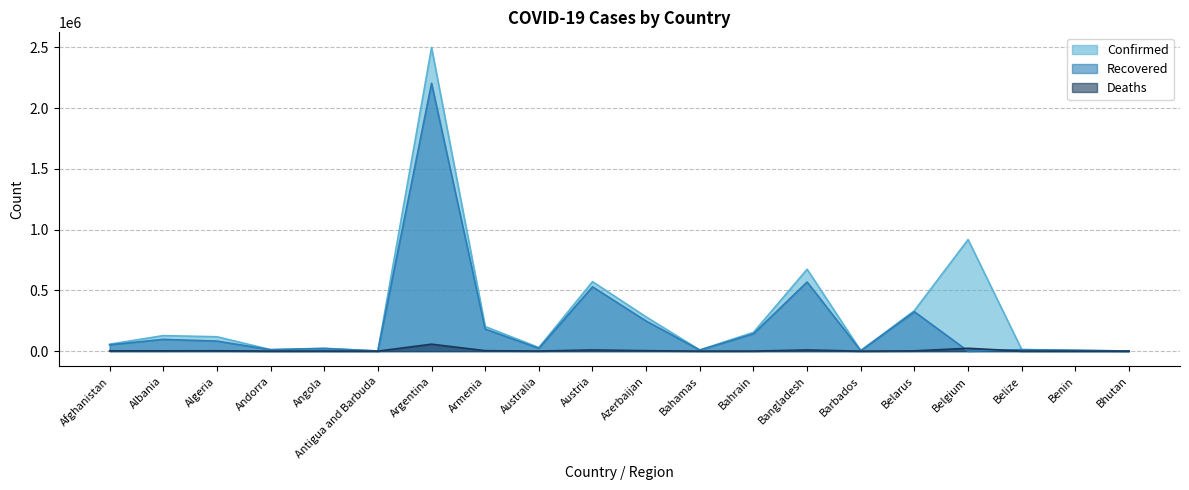

True or false: Deaths and Confirmed cross at least once.

False